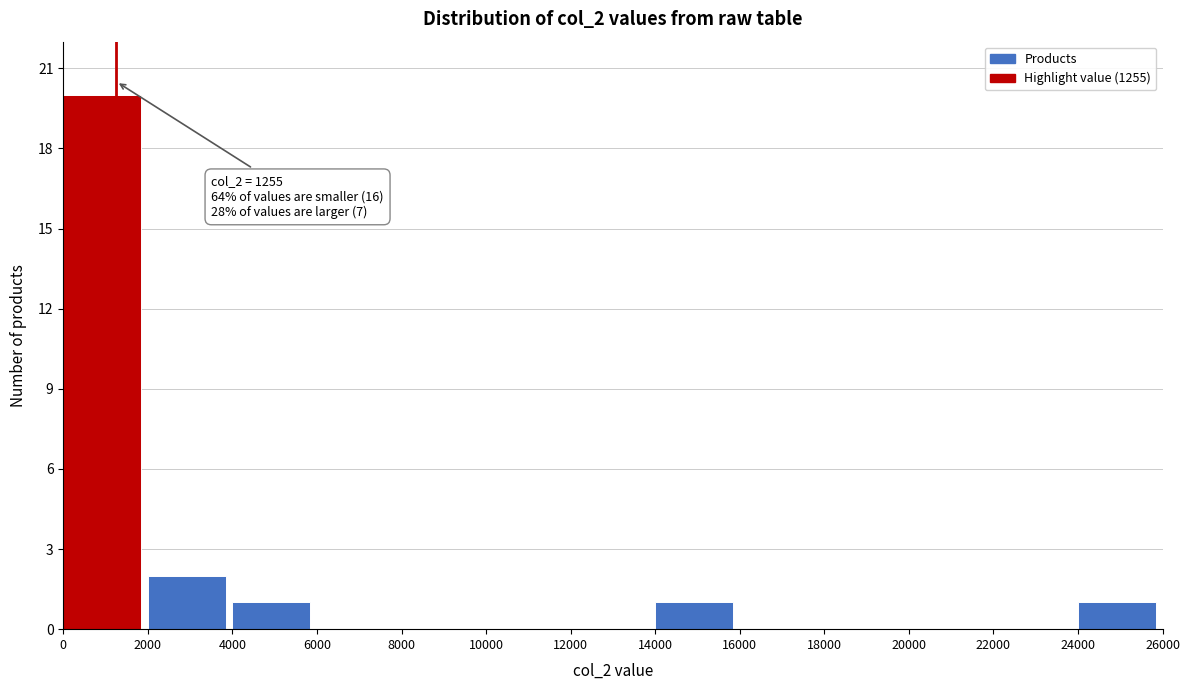

Which range on the x-axis has the tallest bar?

0 to 2000